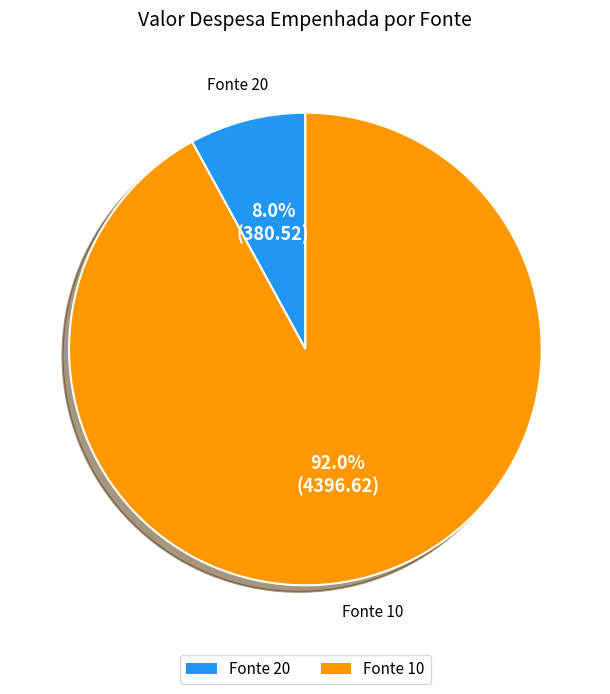

Between Fonte 20 and Fonte 10, which is larger?

Fonte 10